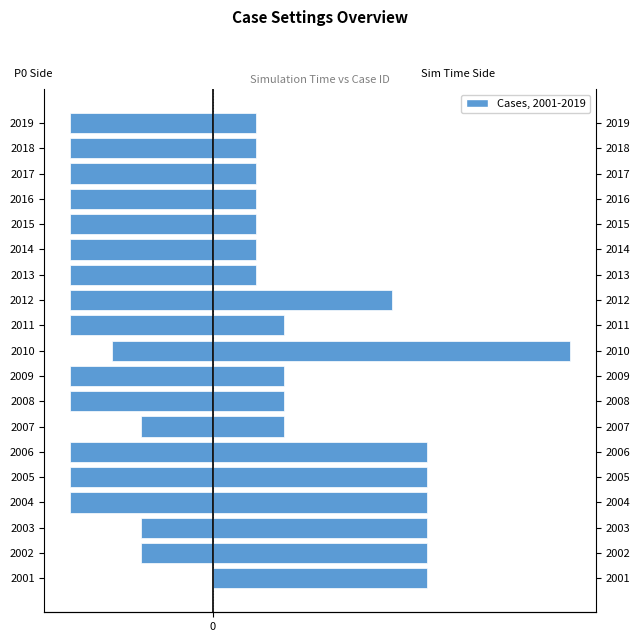

What is the value of the P0 (scaled) bar at the 8th from the left?

-20